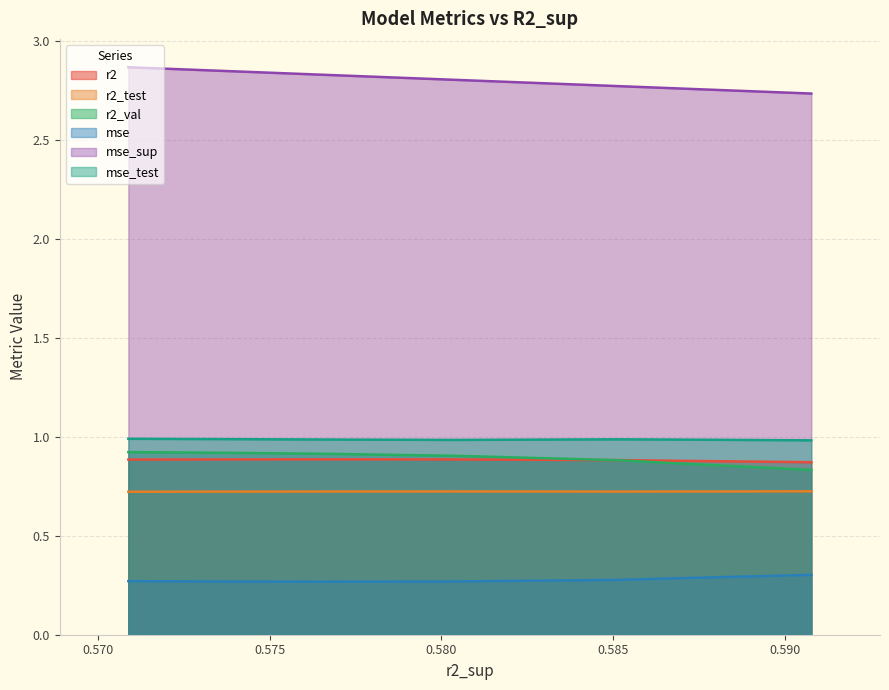

How many distinct data groups are displayed?

6